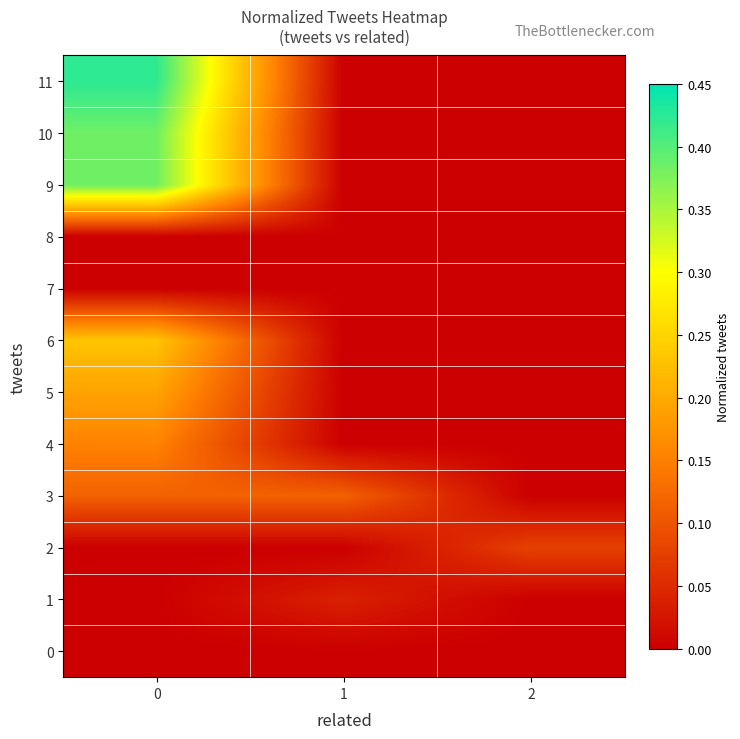

Between 0 and 2, which series saw the biggest shift?

11